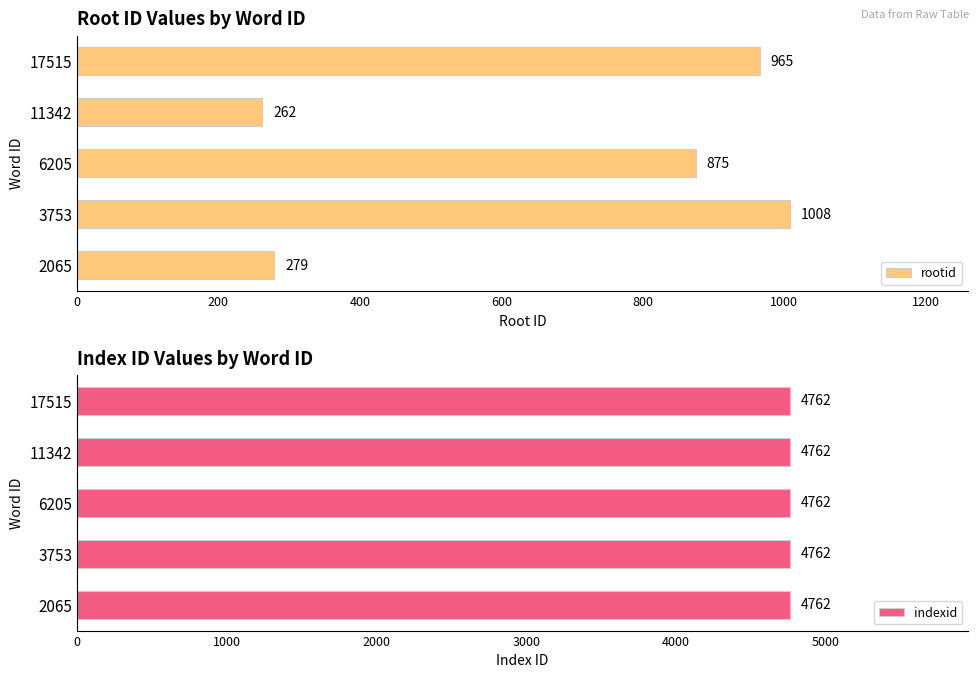

What is the sum of all rootid values?

3389